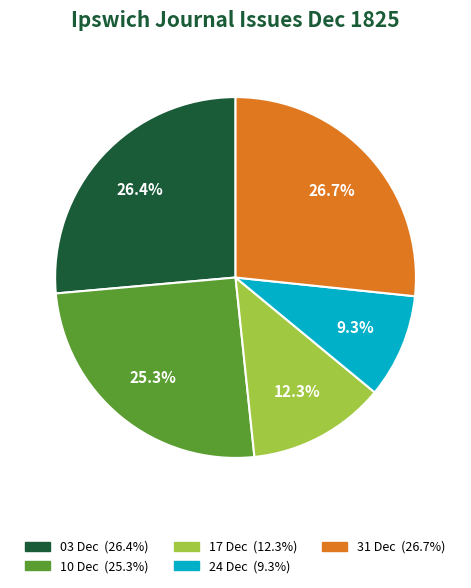

Count the number of slices in the pie.

5